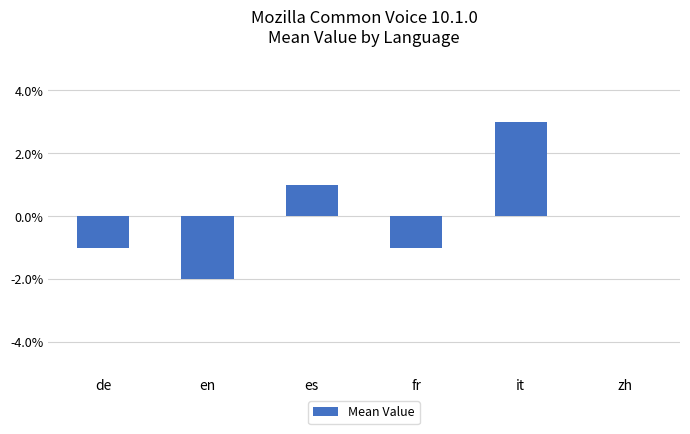

Which category has the highest value across all series?

it